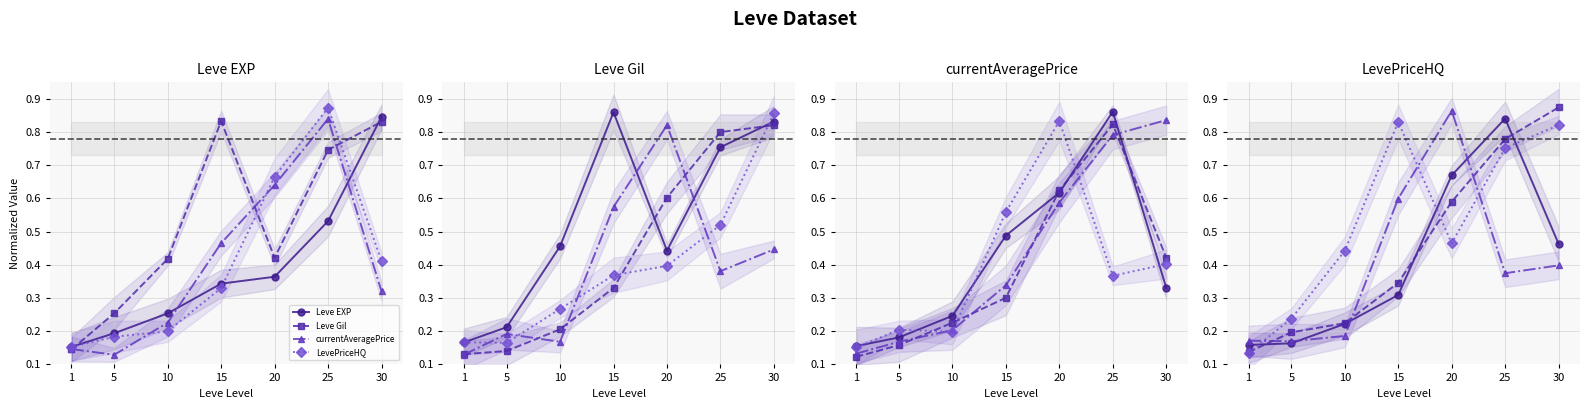

What is the average value of the LevePriceHQ series?

0.4